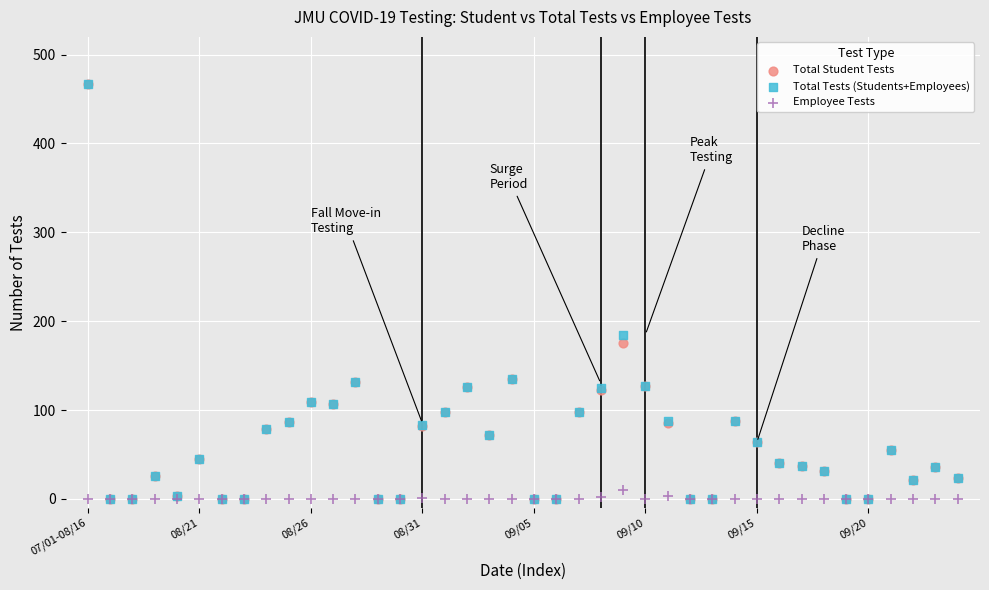

In the Total Student Tests series, what Y value is closest to 233?

175